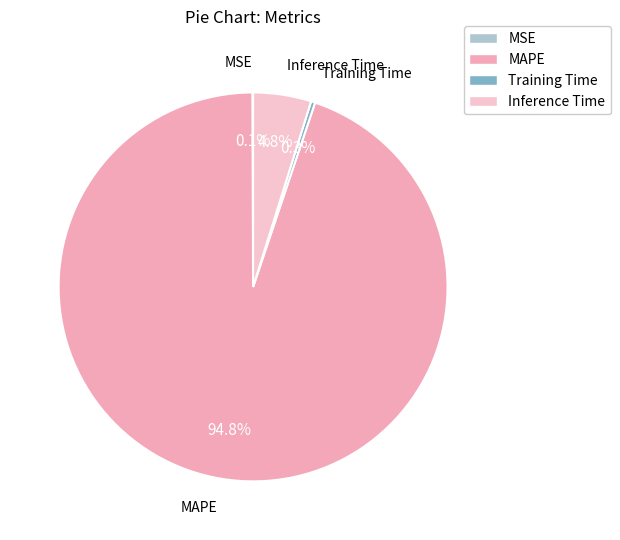

To the nearest percent, what is the average slice percentage?

25%